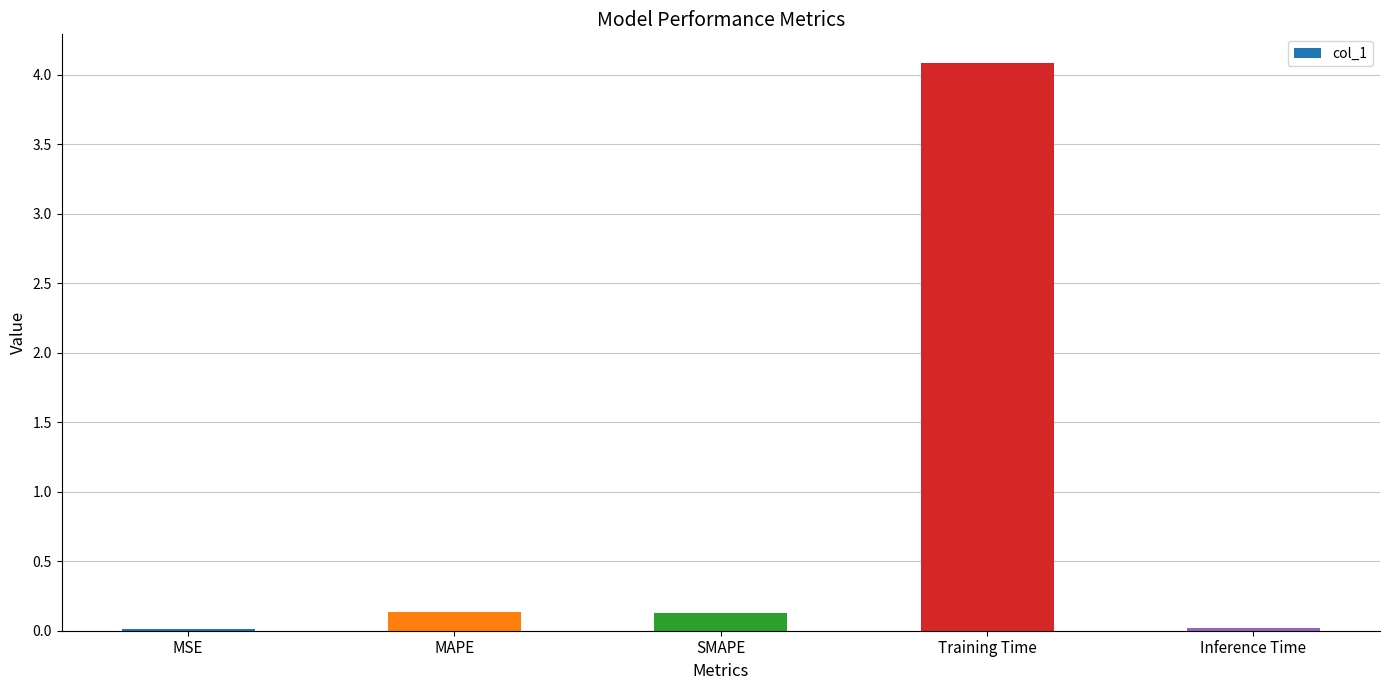

What is the sum of all values?

4.4